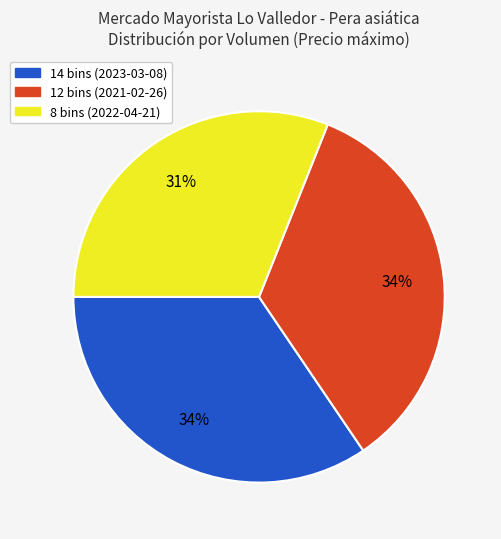

To the nearest percent, what percentage of the pie is 14 bins (2023-03-08)?

34%